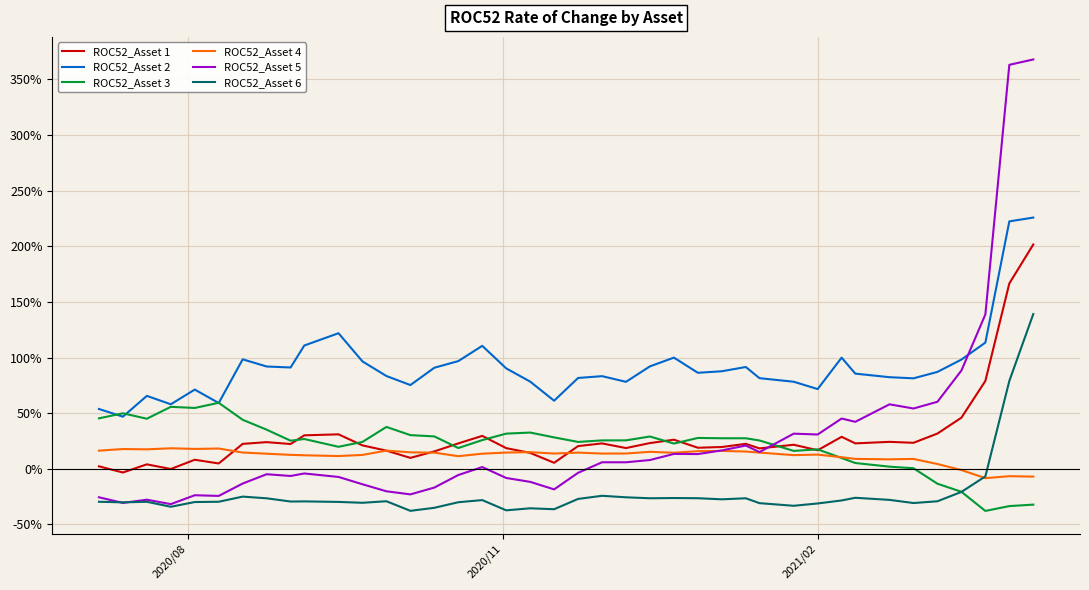

Which series has the widest spread of values?

ROC52_Asset 5